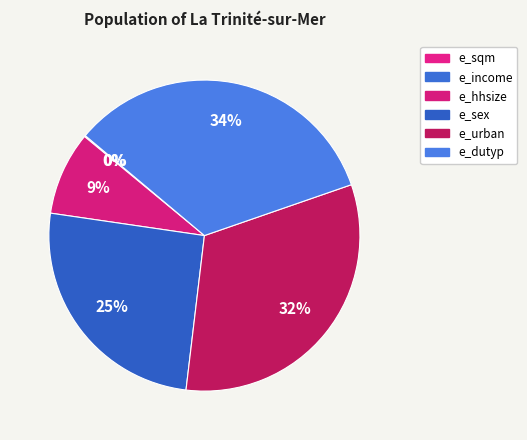

Which category has the smallest portion of the pie?

e_income